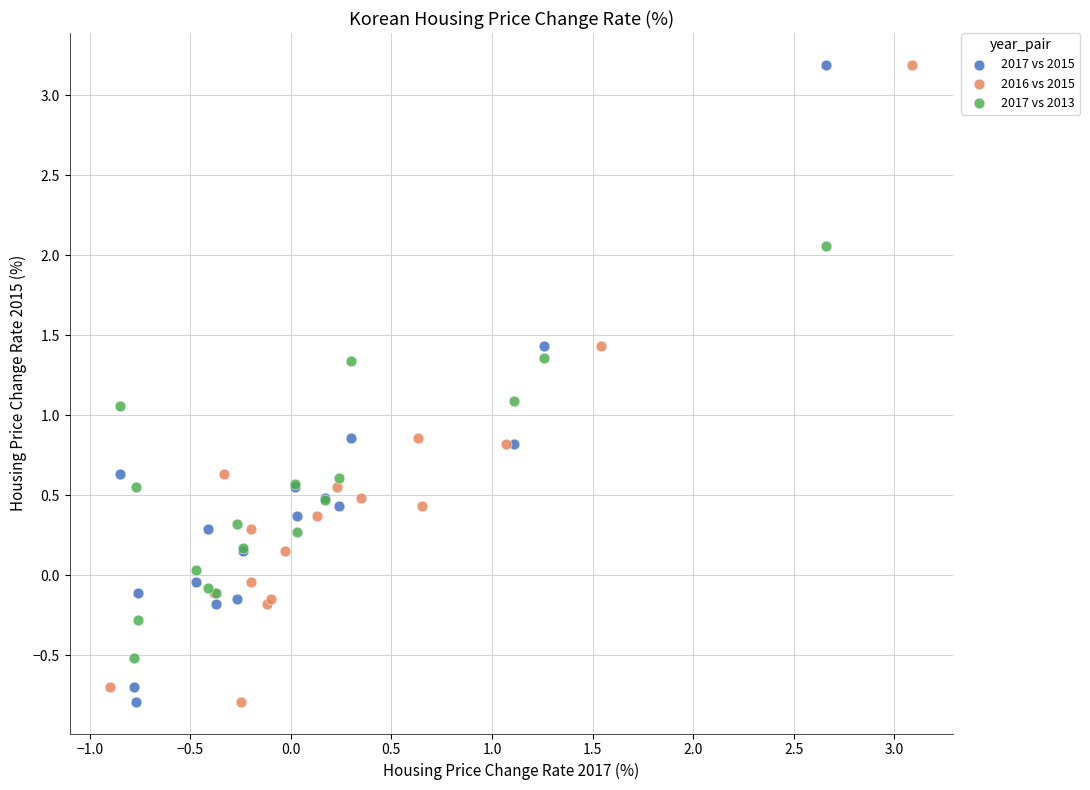

What are all the series names shown in the legend?

2017 vs 2015, 2016 vs 2015, 2017 vs 2013